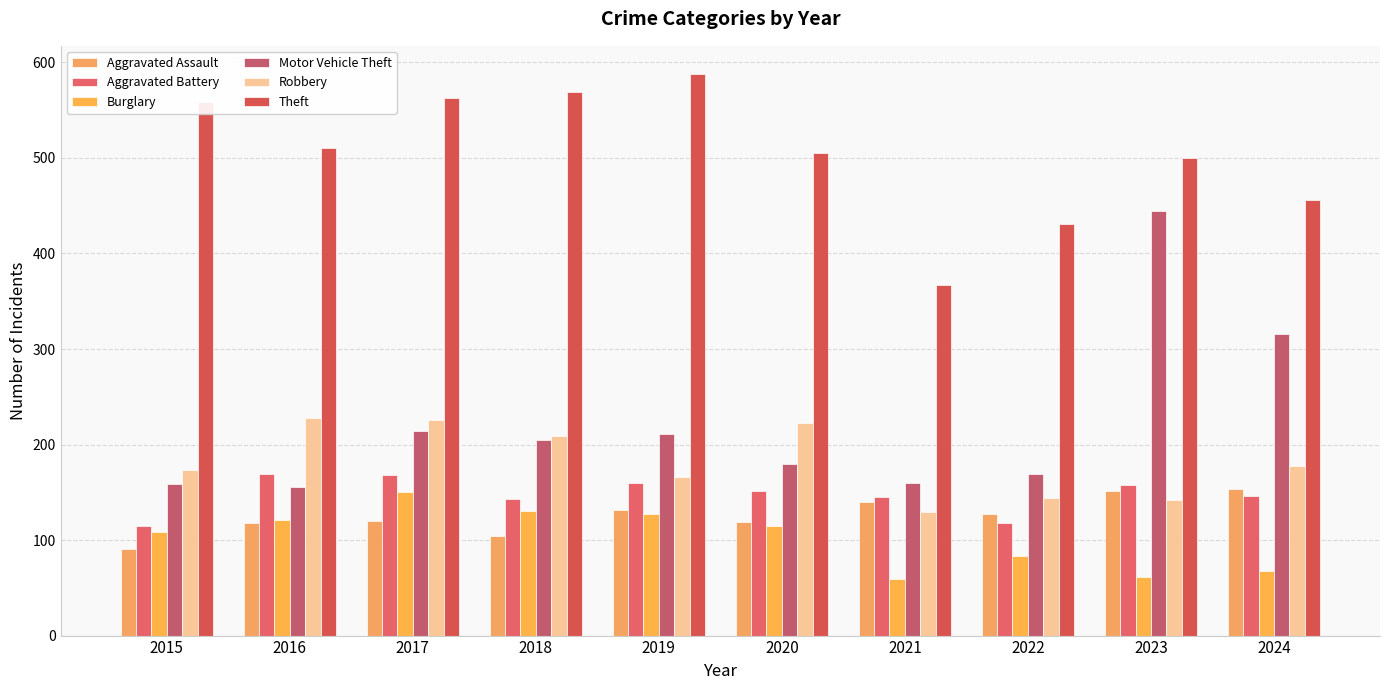

What is the difference between the maximum and second lowest values in the Burglary series?

89